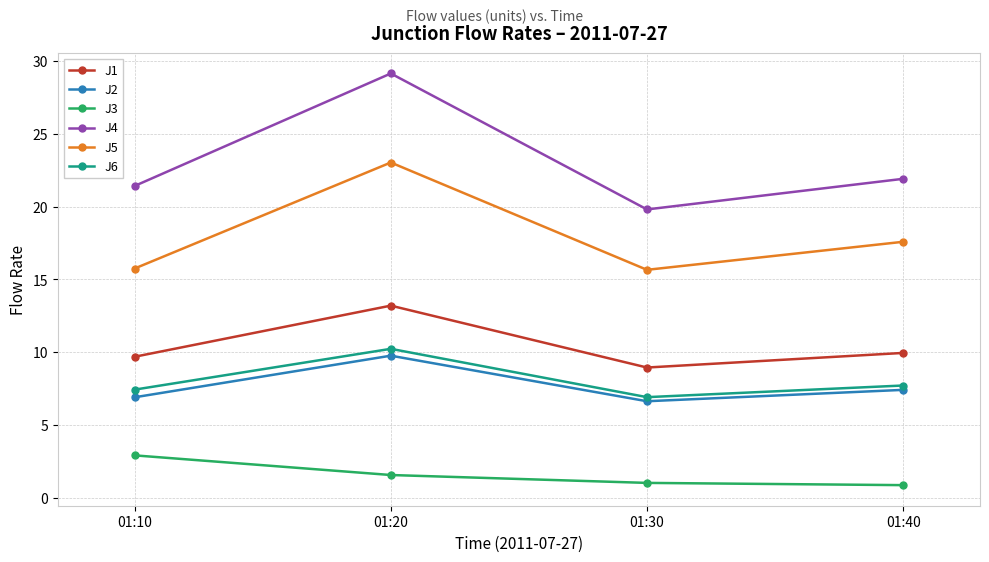

Rank the categories by J1 value from lowest to highest.

01:30, 01:10, 01:40, 01:20